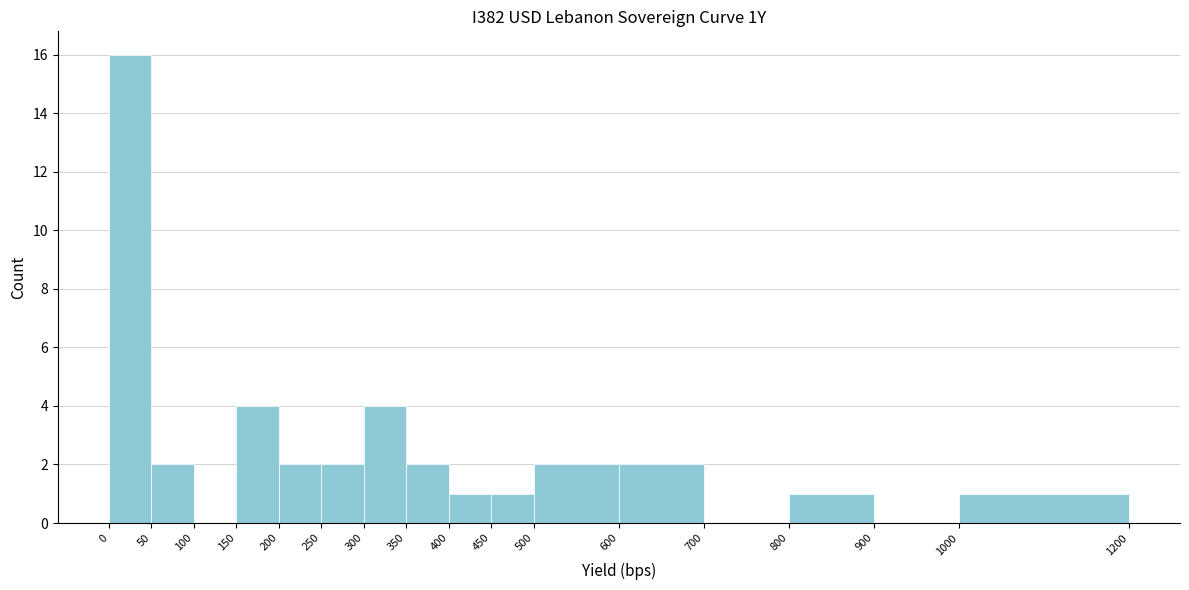

Reading left to right, list every bar in this chart as the range it spans on the x-axis followed by its height. The values are not printed on the chart, so give them approximately, as read against the axis.

0 to 50: 16
50 to 100: 2
100 to 150: 0
150 to 200: 4
200 to 250: 2
250 to 300: 2
300 to 350: 4
350 to 400: 2
400 to 450: 1
450 to 500: 1
500 to 600: 2
600 to 700: 2
700 to 800: 0
800 to 900: 1
900 to 1000: 0
1000 to 1200: 1